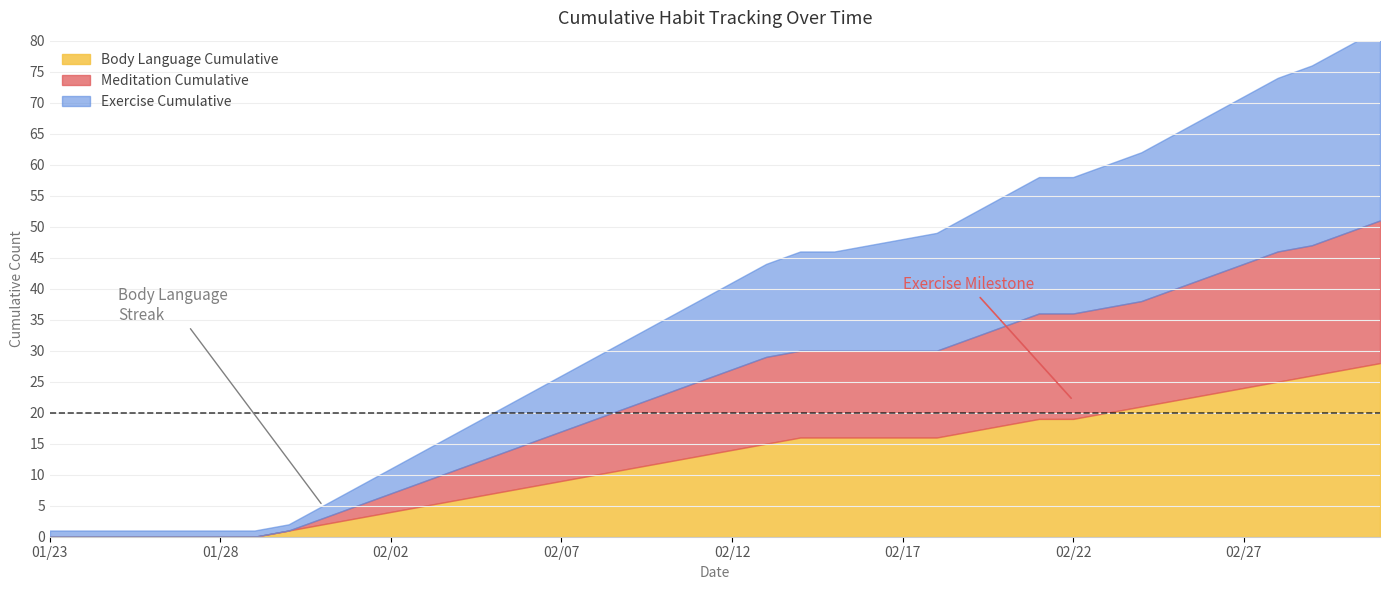

True or false: Meditation Cumulative and Body Language Cumulative intersect in this chart.

False